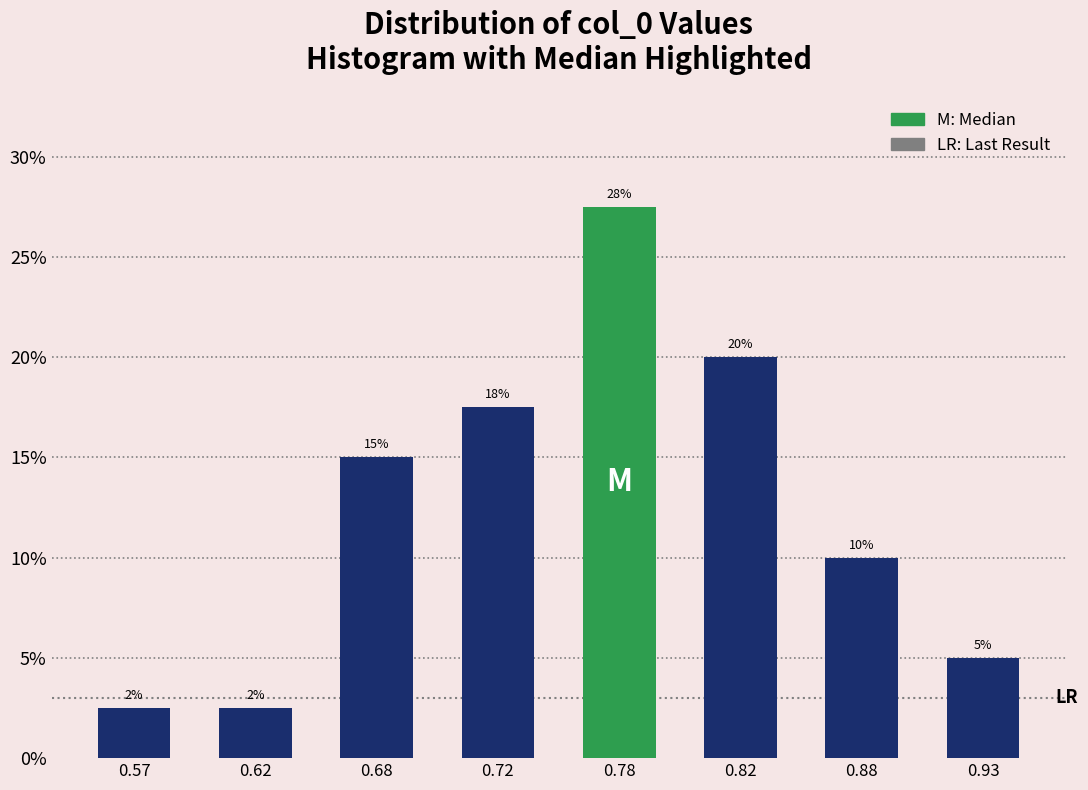

What is the value of the 8th bar from the left?

5.0